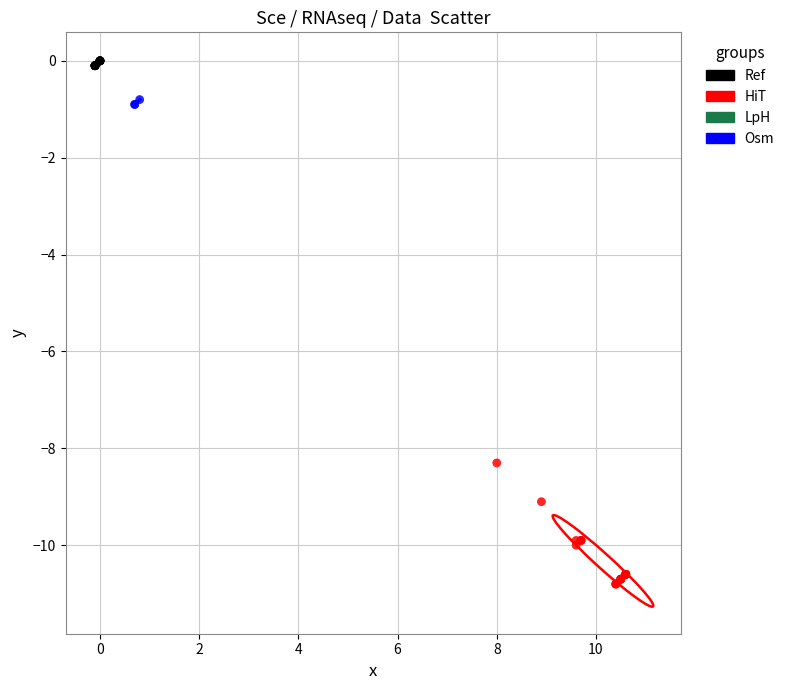

Which series reaches the maximum Y coordinate?

Ref